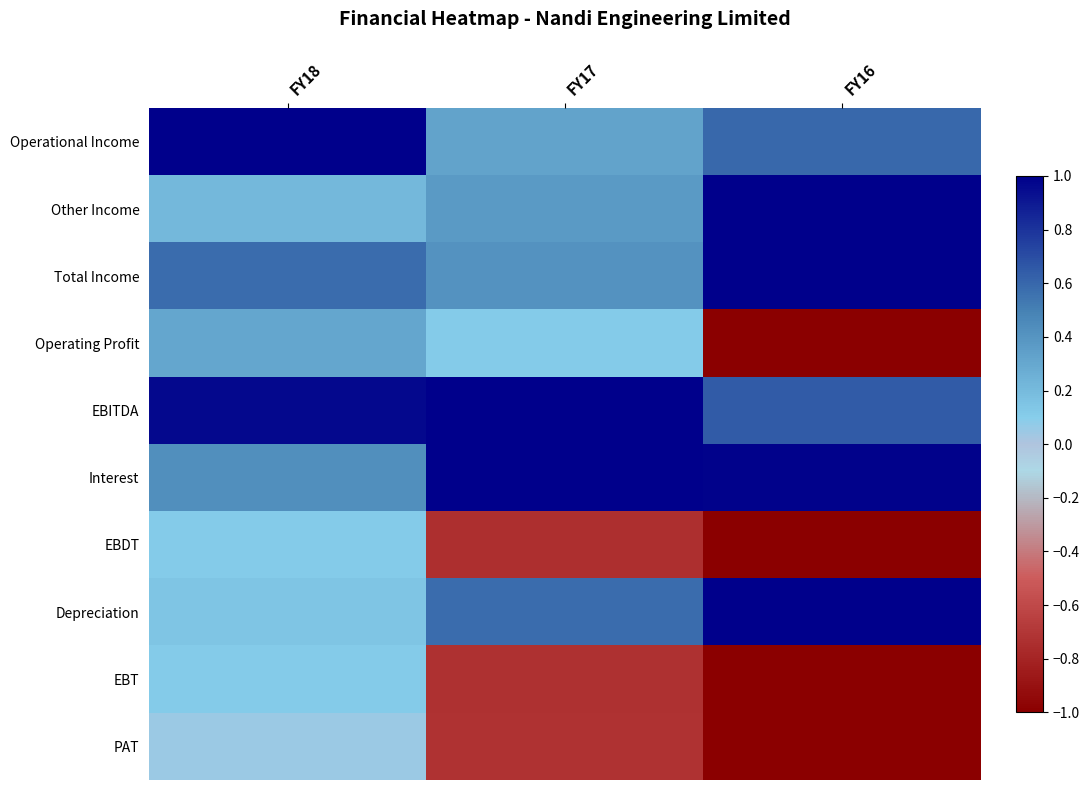

At how many categories does at least one series exceed 0?

3